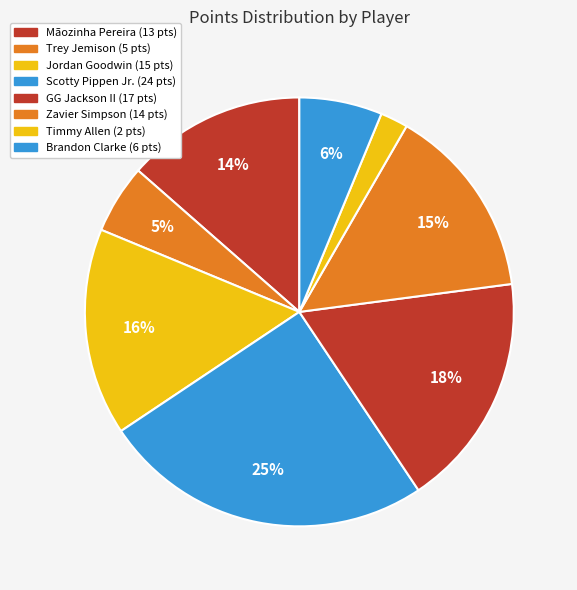

Rank the categories by value from highest to lowest.

Scotty Pippen Jr., GG Jackson II, Jordan Goodwin, Zavier Simpson, Mãozinha Pereira, Brandon Clarke, Trey Jemison, Timmy Allen